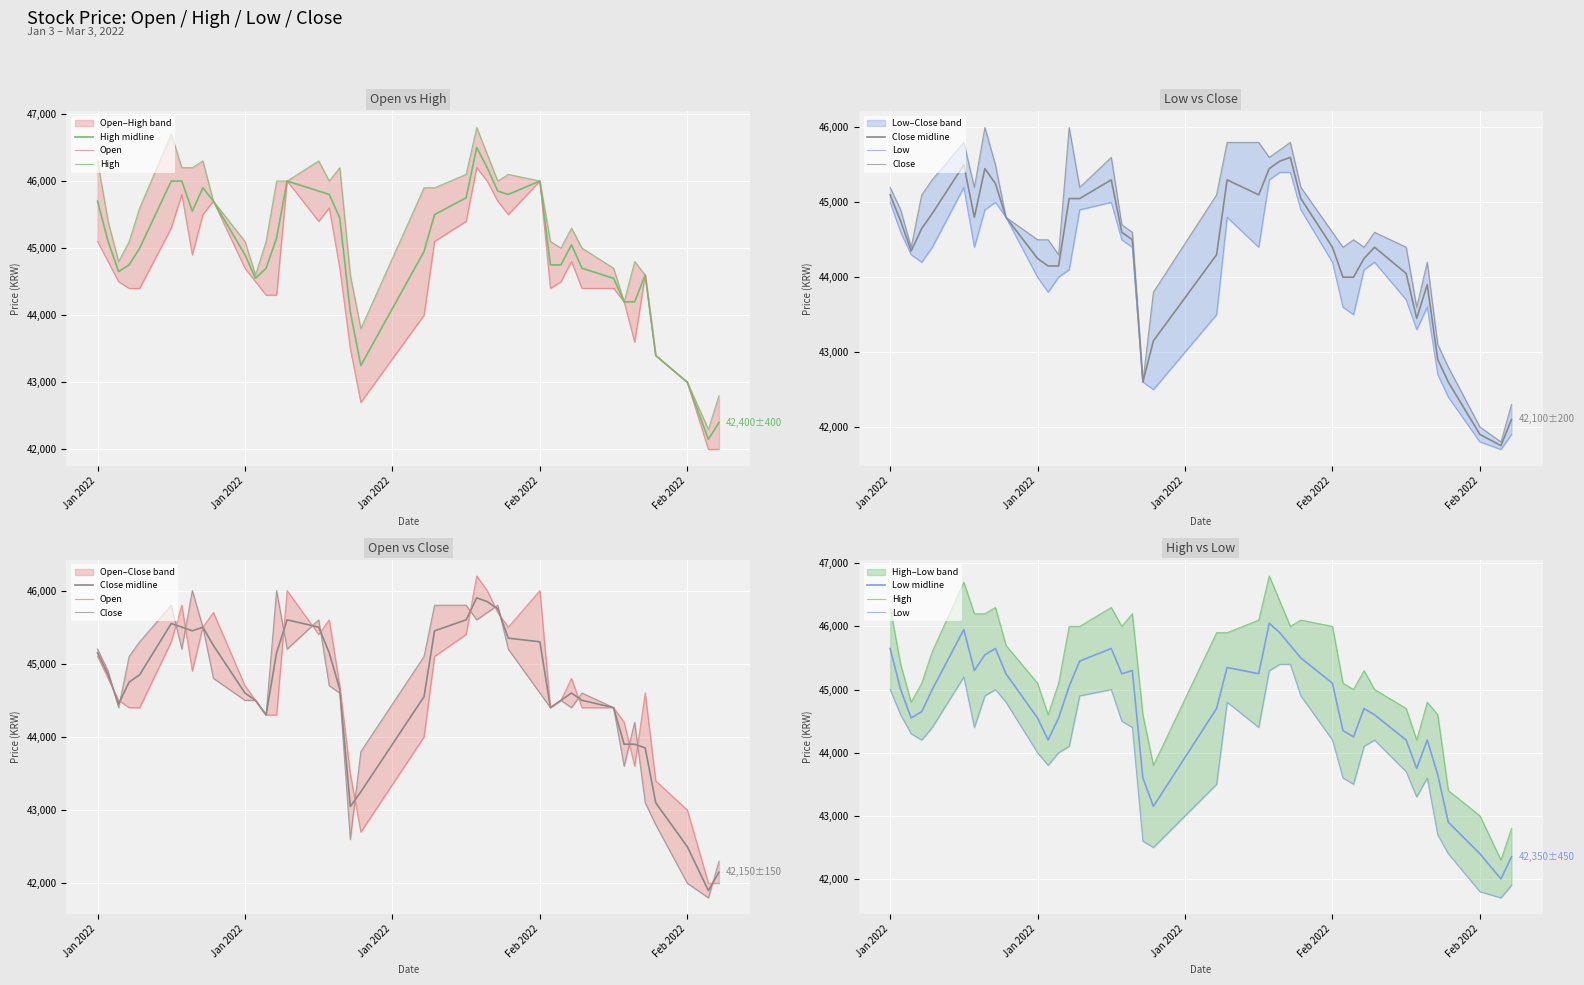

What is the sum of all High values?

1811396